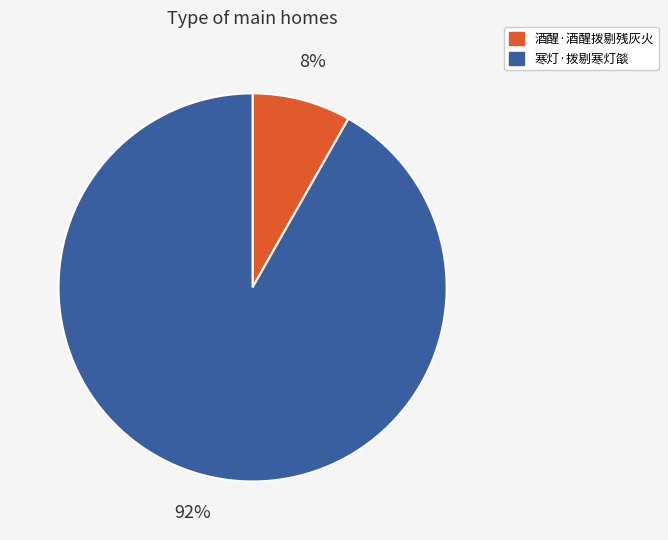

To the nearest percent, what is the difference between the 酒醒·酒醒拨剔残灰火 and 寒灯·拨剔寒灯燄 slice percentages?

84%